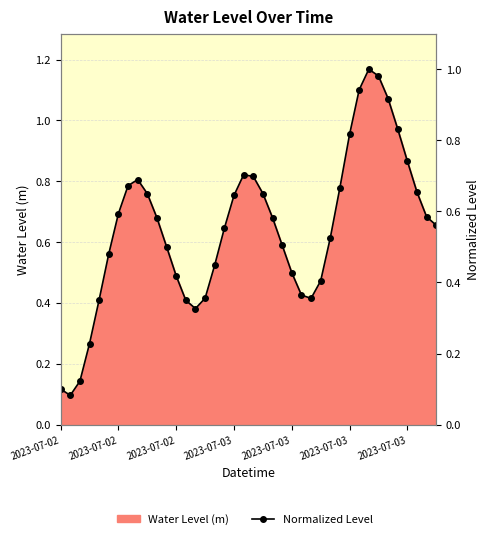

True or false: the data shows 0.6 at 9.

True